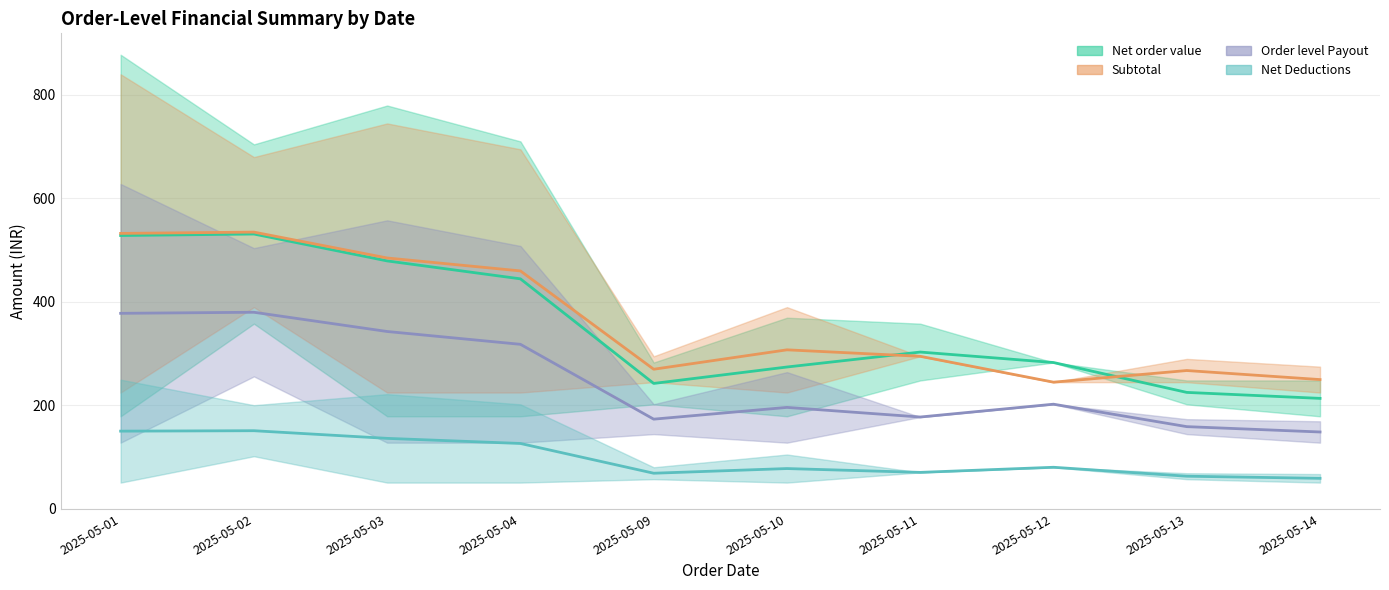

How many series are shown in this chart?

4